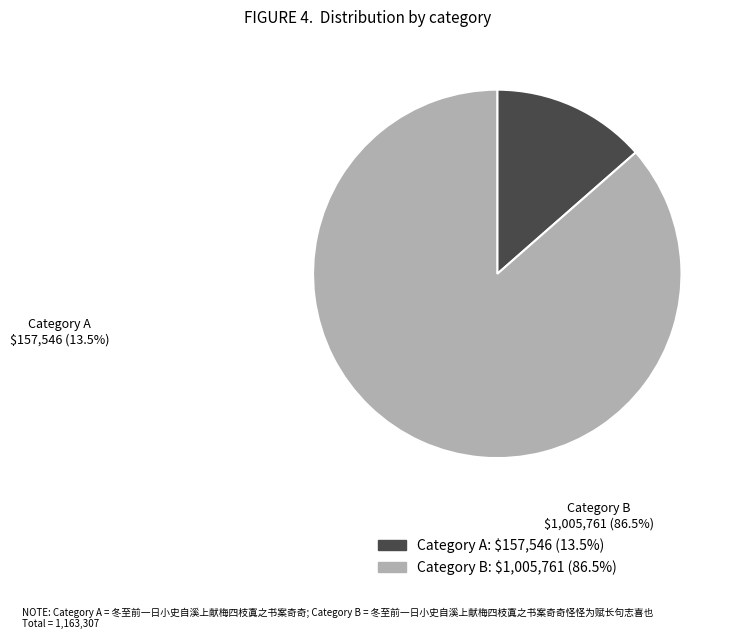

Count the number of slices in the pie.

2